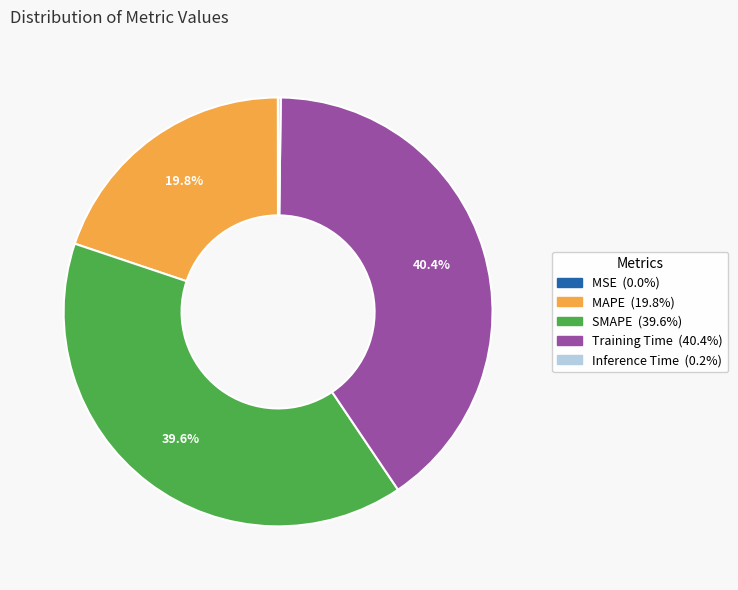

To the nearest percent, what percentage of the pie is SMAPE?

40%